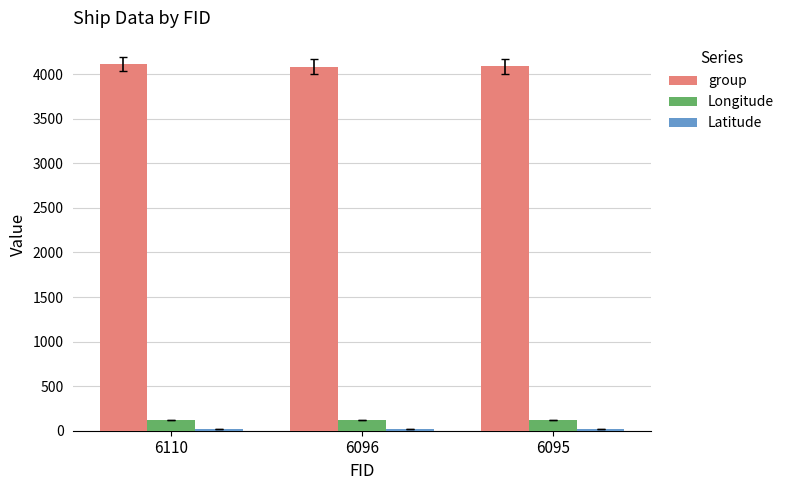

At how many categories does at least one series exceed 635?

3